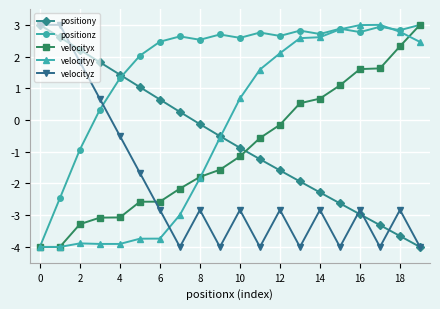

Which series ends up on top after the final intersection of velocityz and positionz?

positionz